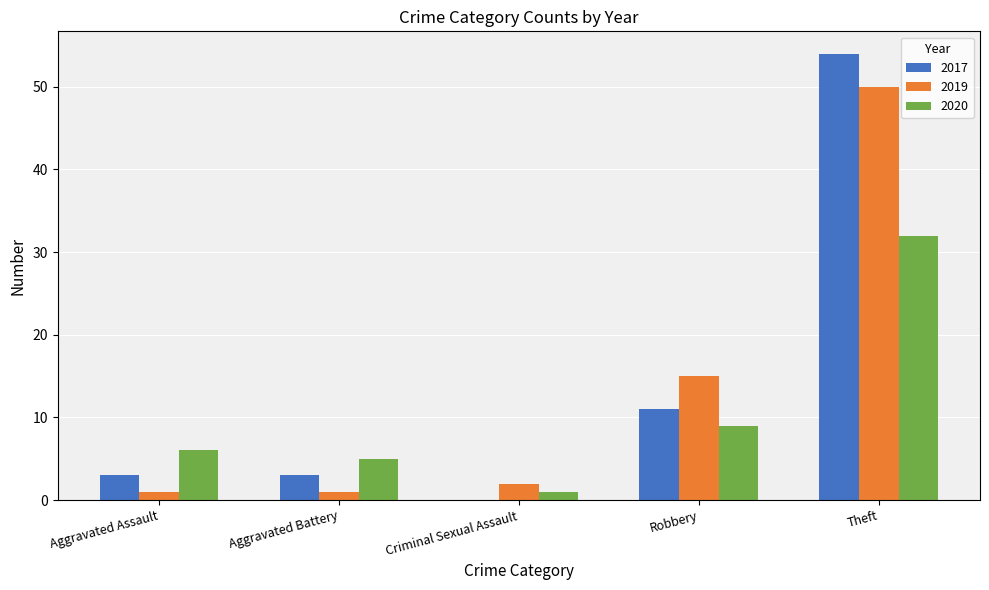

Between Robbery and Theft, which series saw the biggest shift?

2017